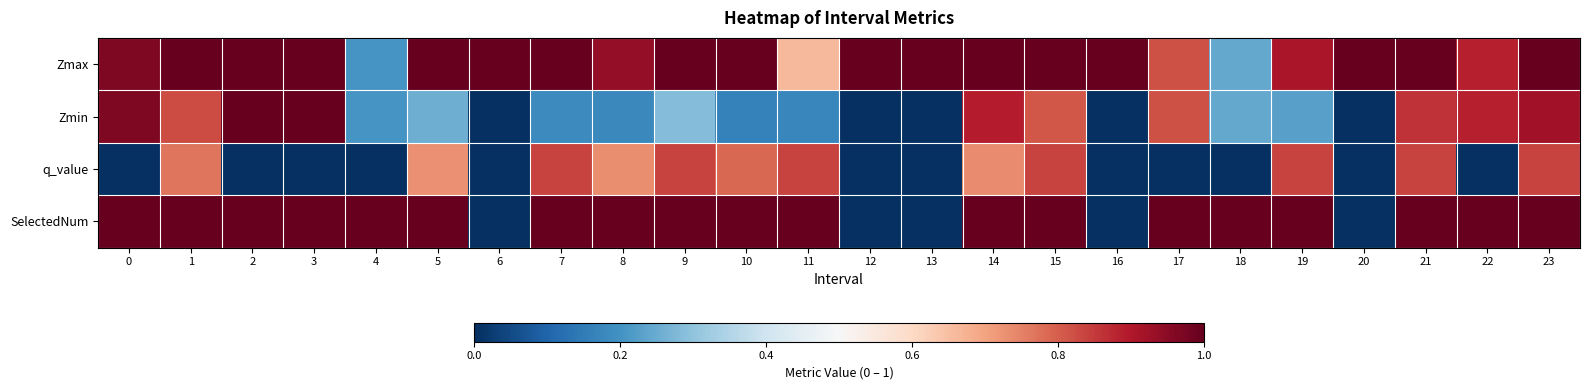

What is the spread (max minus min) of values at 20?

1.0